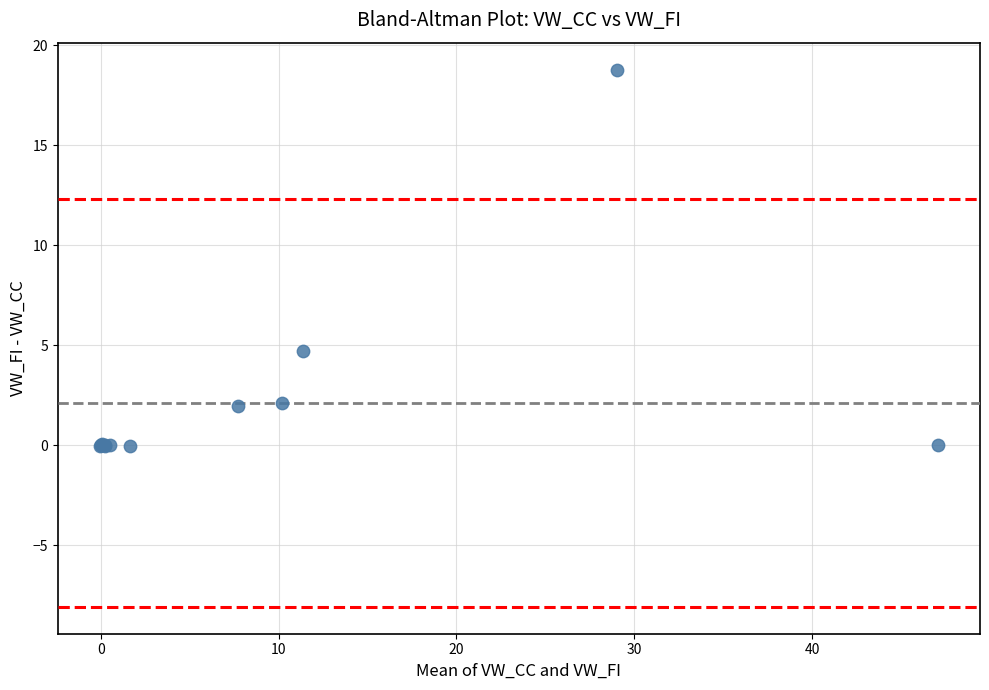

What Y value in the scatter plot is closest to 9?

4.7